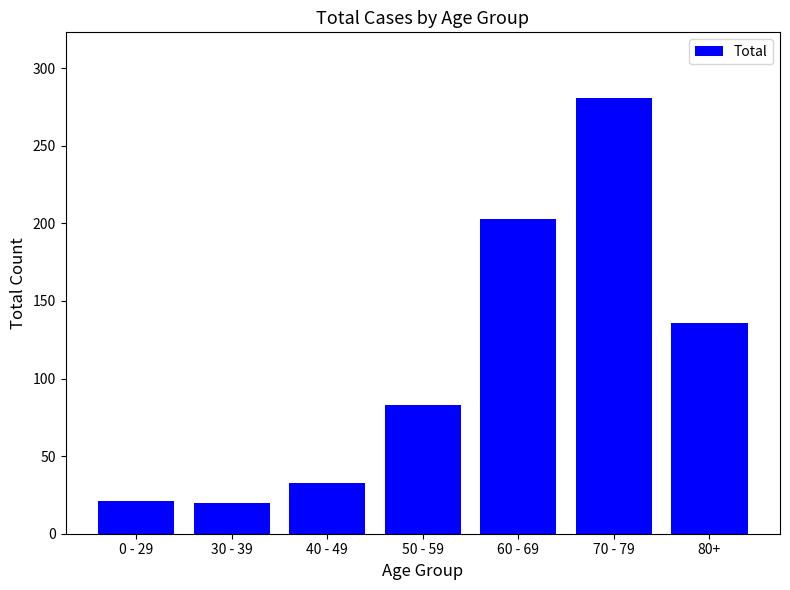

Are the bars horizontal?

No